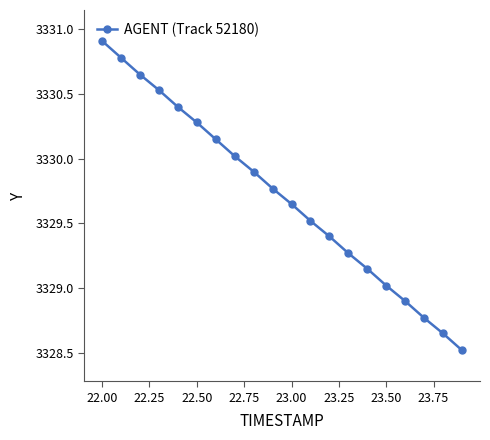

Is this an area chart (filled region under the line)?

No